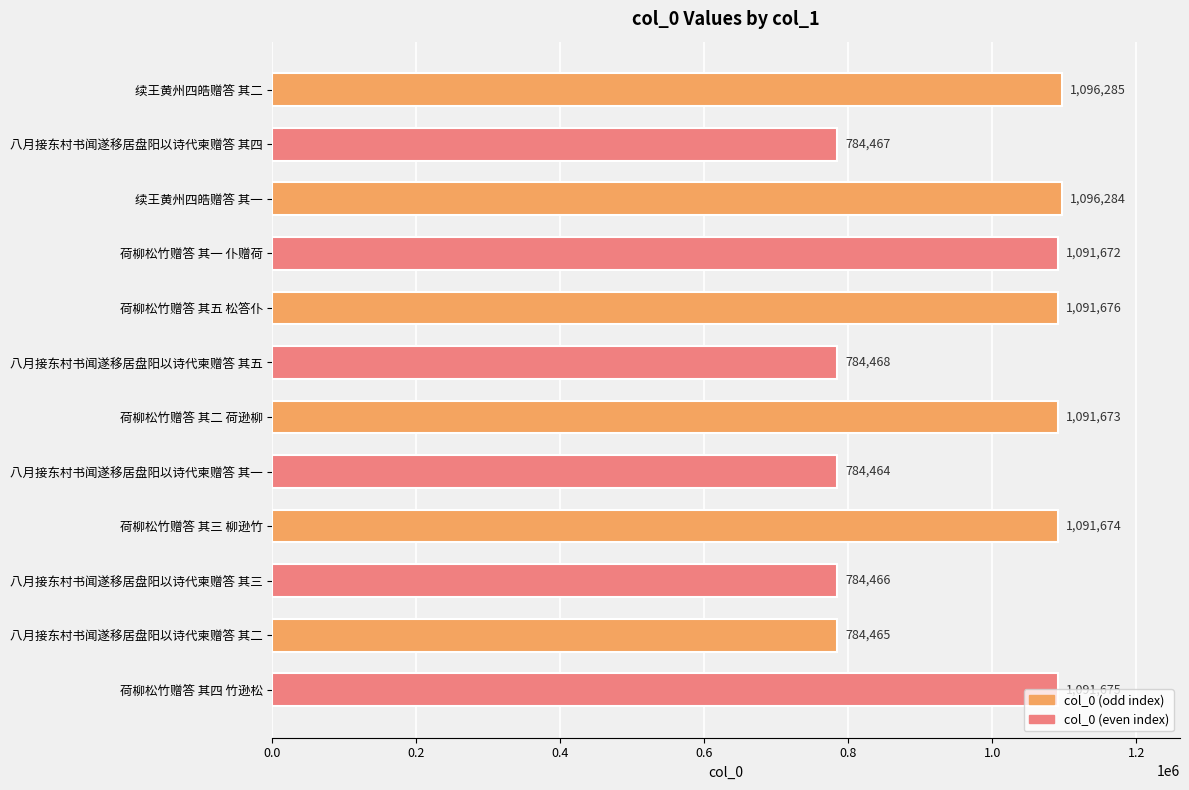

Which category has the lowest value across all series?

八月接东村书闻遂移居盘阳以诗代柬赠答 其一